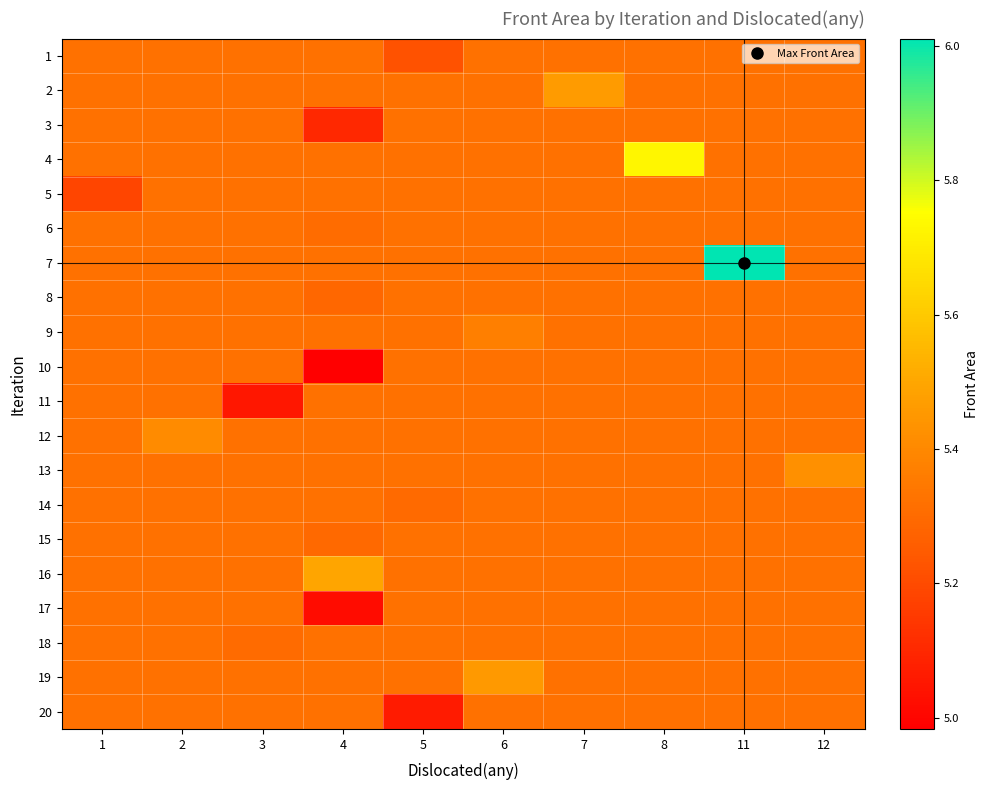

What is the spread (max minus min) of values at 5?

0.3